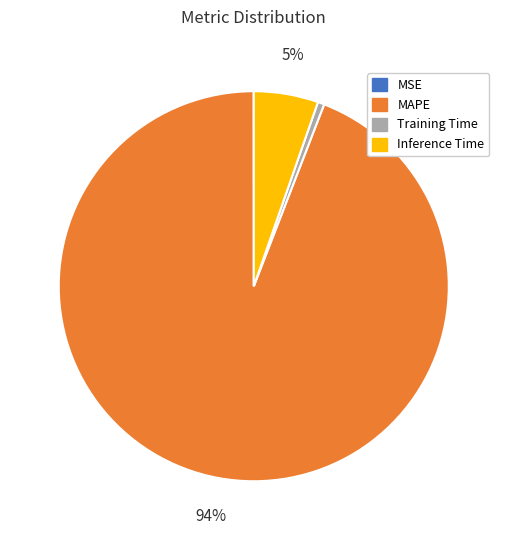

To the nearest percent, what is the average slice percentage?

25%